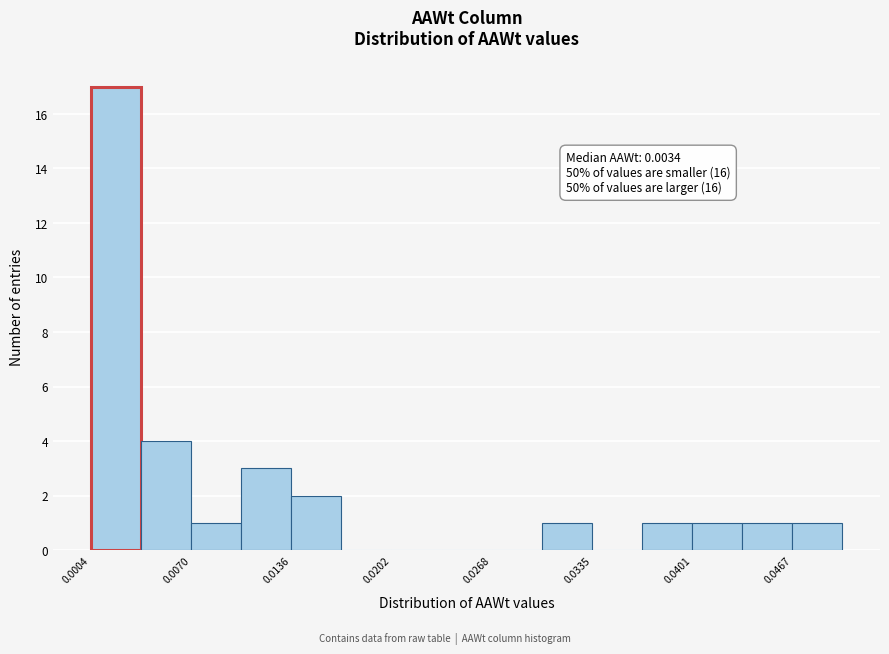

Around what value on the x-axis is the tallest bar? Give the approximate position of its centre, as read against the axis.

0.002